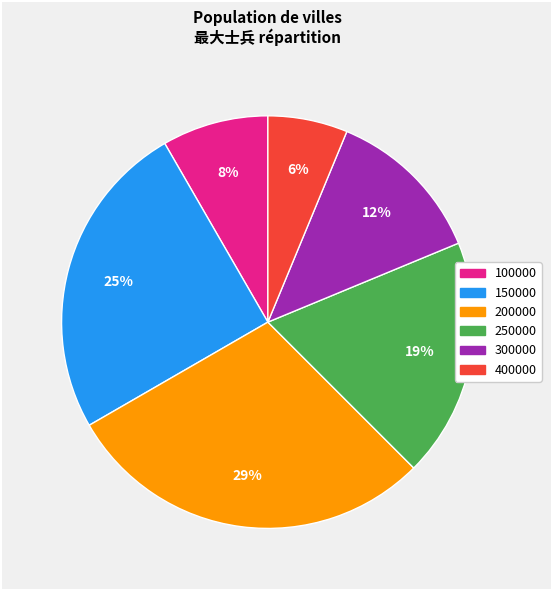

Combined, do 100000 and 200000 account for over 50%?

No